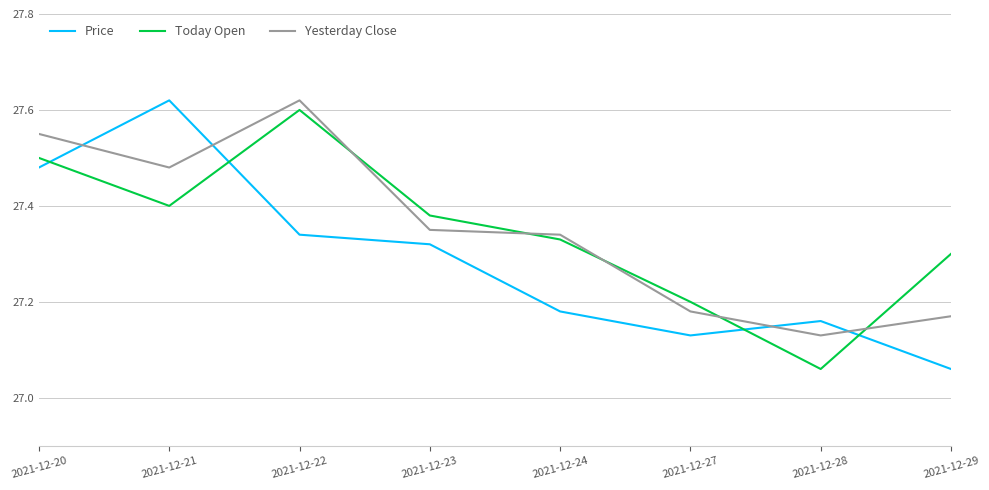

At which category is the sum across all series the highest?

2021-12-22